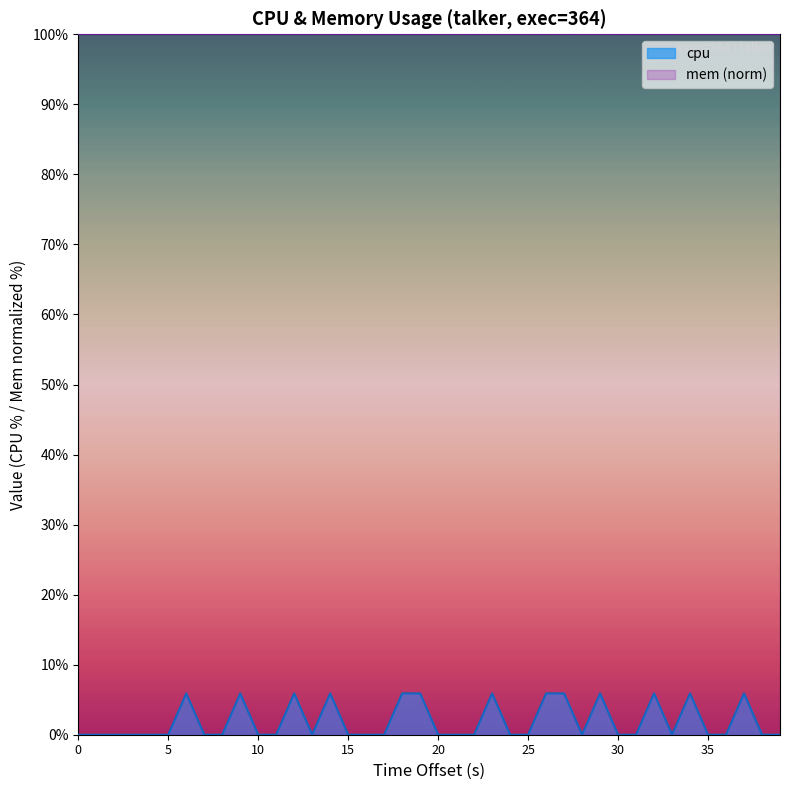

True or false: the data has more than 0 interior local peaks.

True